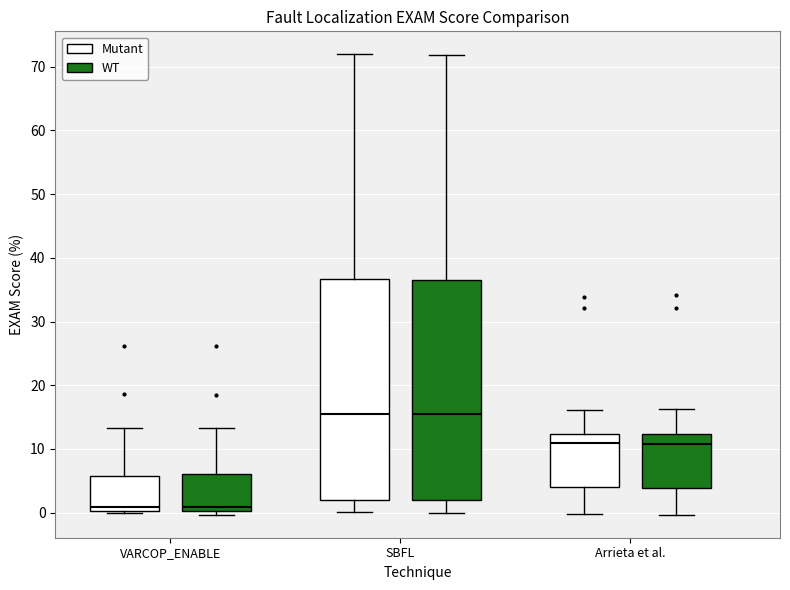

Reading left to right, transcribe this box plot: for each box, give where its median line is, the range the box spans, and where its two whiskers end, as read against the y-axis. The values are not printed on the chart, so give them approximately, as read against the axis.

VARCOP_ENABLE (Mutant): median 1, box 0 to 6, whiskers 0 (just below the box's lower edge) to 13
VARCOP_ENABLE (WT): median 1, box 0 to 6, whiskers 0 (just below the box's lower edge) to 13
SBFL (Mutant): median 16, box 2 to 37, whiskers 0 to 72
SBFL (WT): median 16, box 2 to 36, whiskers 0 to 72
Arrieta et al. (Mutant): median 11, box 4 to 12, whiskers 0 to 16
Arrieta et al. (WT): median 11, box 4 to 12, whiskers 0 to 16